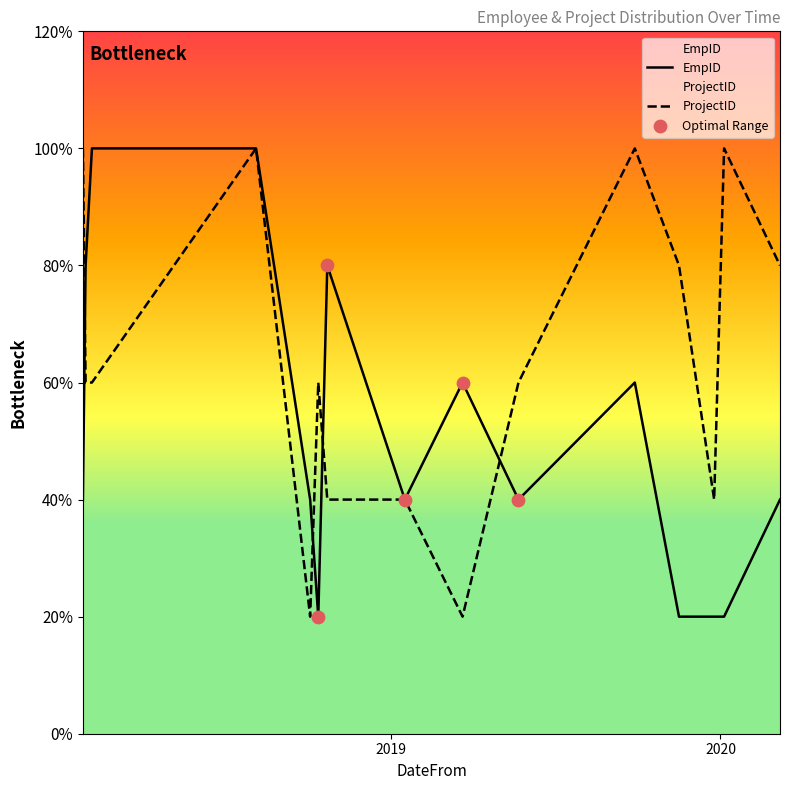

At which category is the sum across all series the highest?

2018-08-04